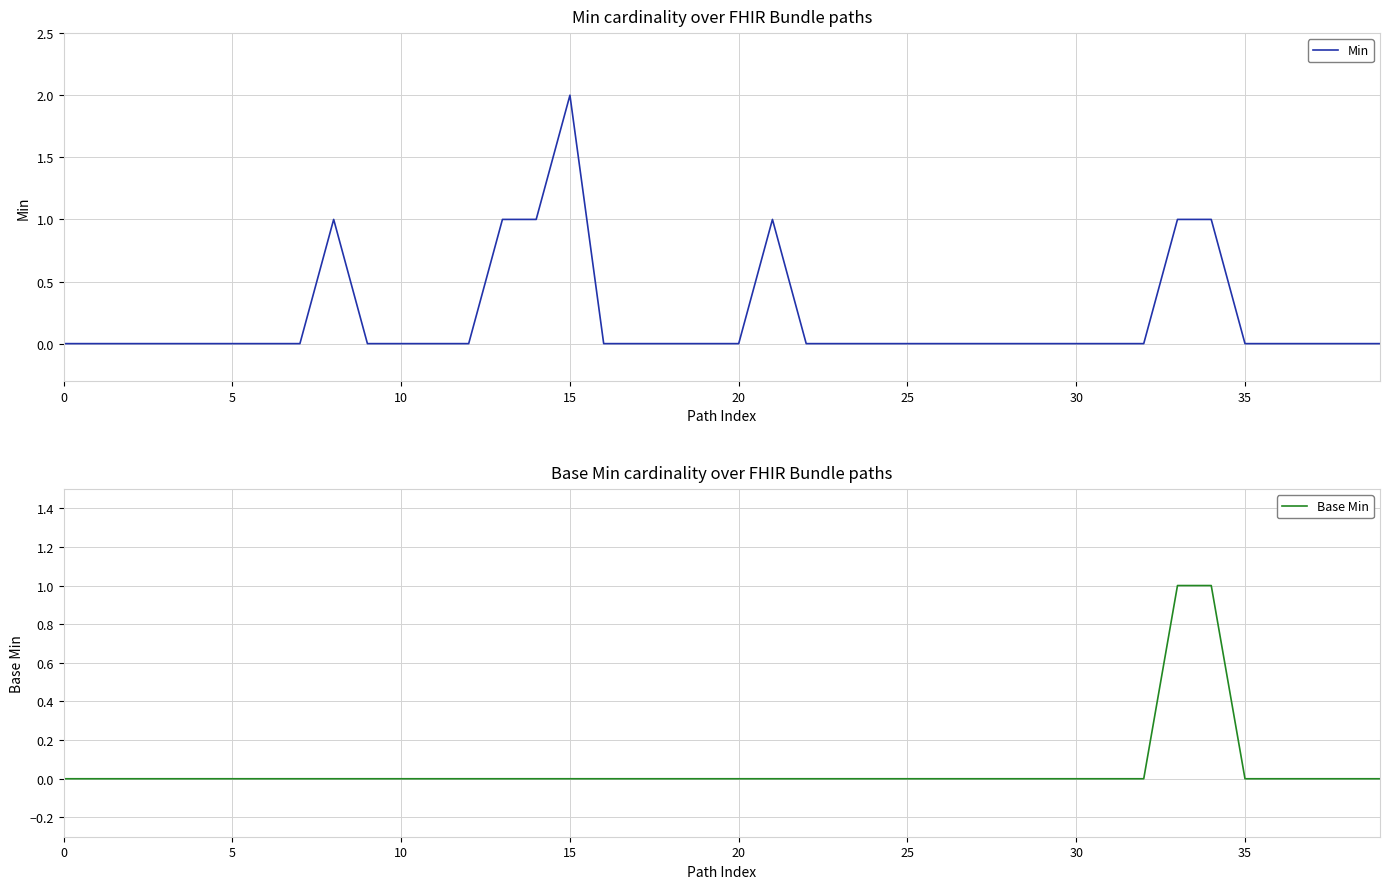

Reading left to right, what are all the values shown in this chart?

Min: 0	0	0	0	0	0	0	0	1	0	0	0	0	1	1	2	0	0	0	0	0	1	0	0	0	0	0	0	0	0	0	0	0	1	1	0	0	0	0	0
Base Min: 0	0	0	0	0	0	0	0	0	0	0	0	0	0	0	0	0	0	0	0	0	0	0	0	0	0	0	0	0	0	0	0	0	1	1	0	0	0	0	0